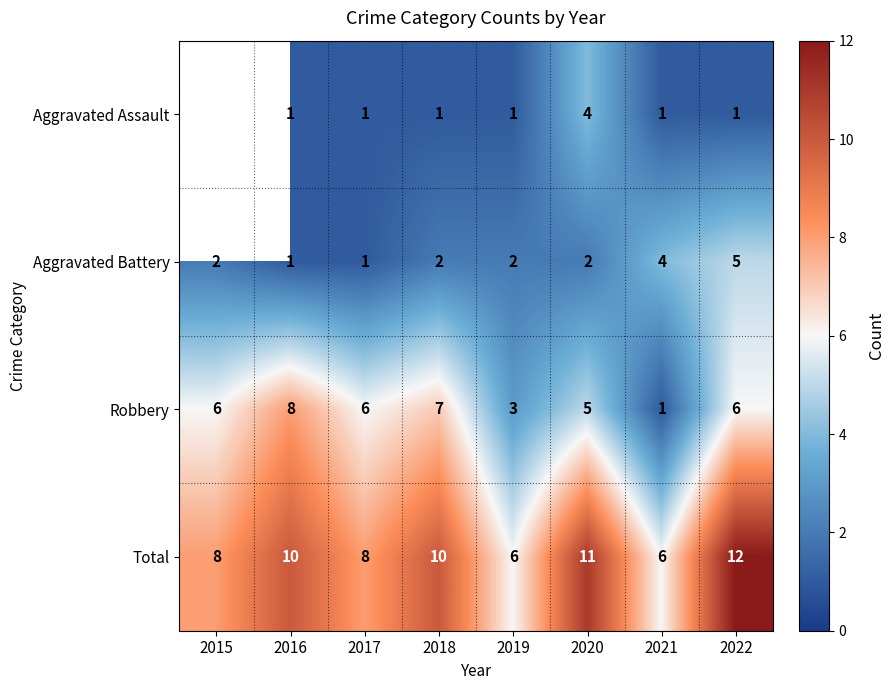

What is the difference between the Total values at 2021 and 2018?

4